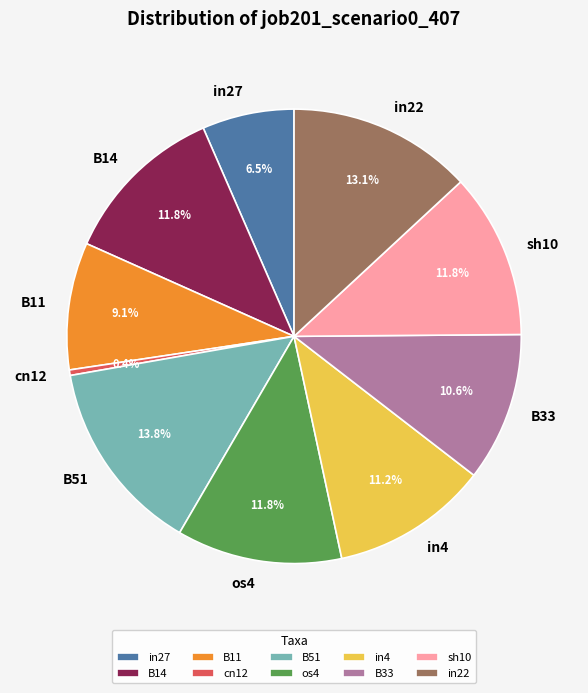

To the nearest percent, what is the average slice percentage?

10%